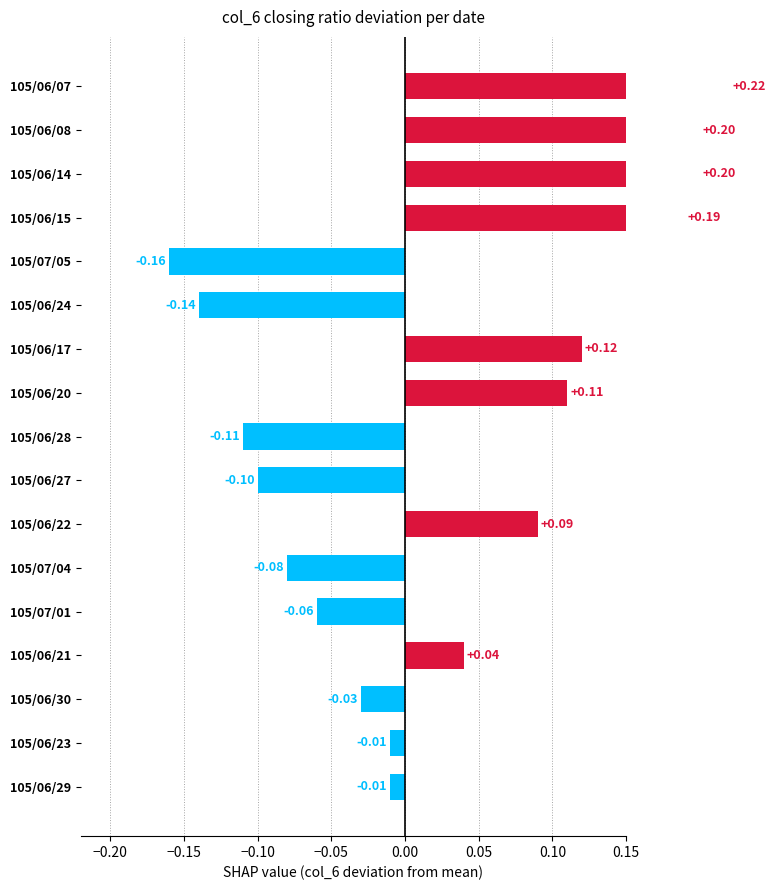

What is the difference between the maximum and minimum values?

0.4